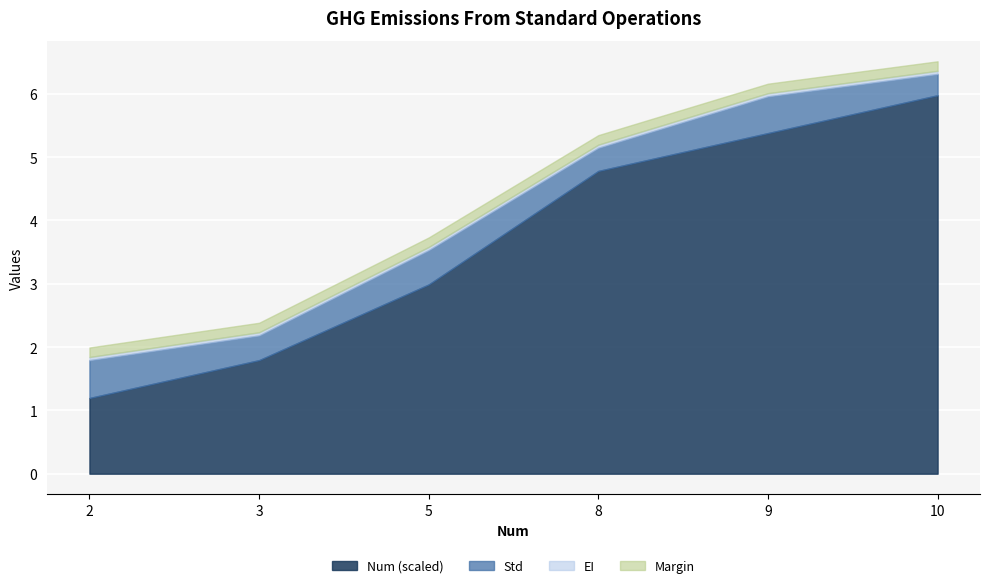

How many lines are shown in the chart?

4